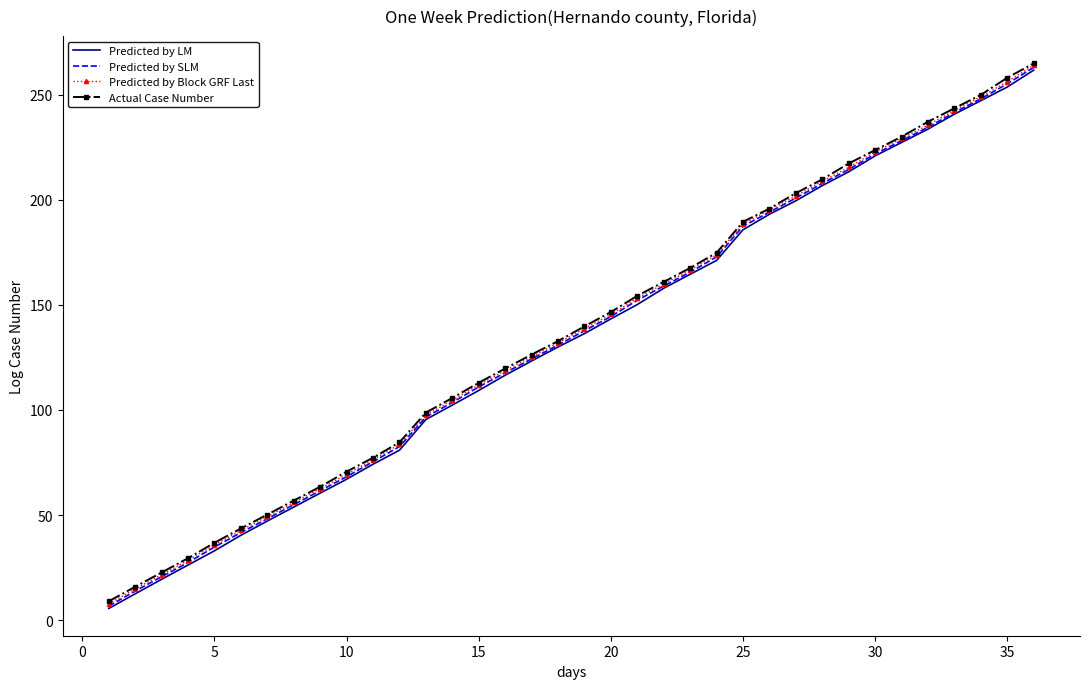

What is the minimum value for Predicted by SLM?

6.7